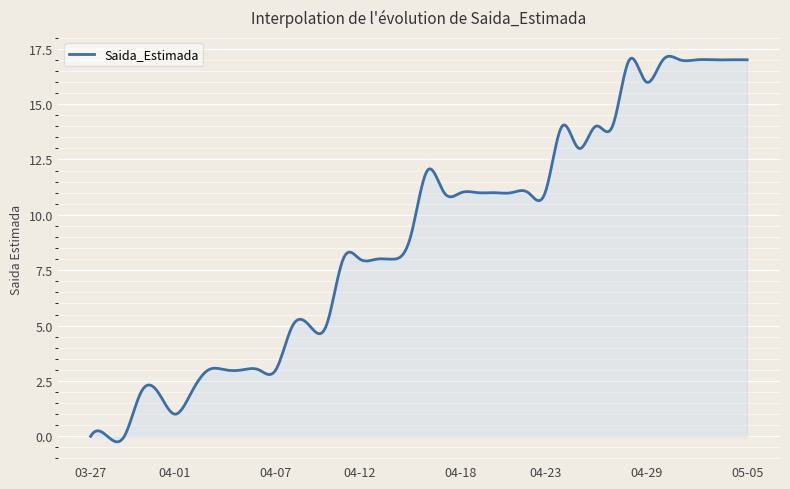

What is the maximum value shown in the chart?

17.2